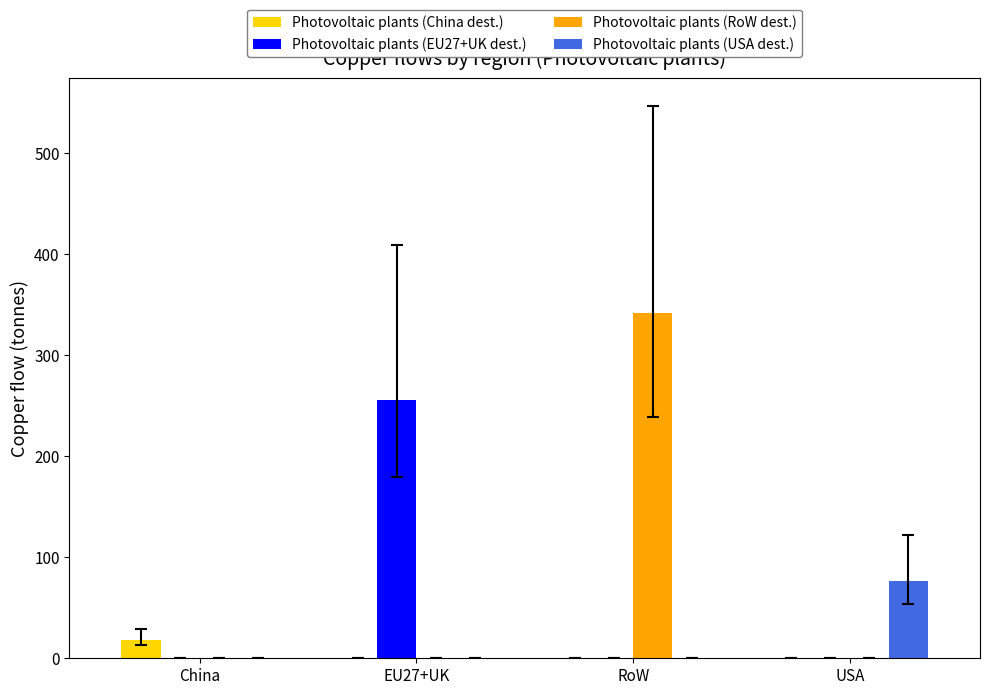

What is the sum of all Photovoltaic plants (USA dest.) values?

76.0